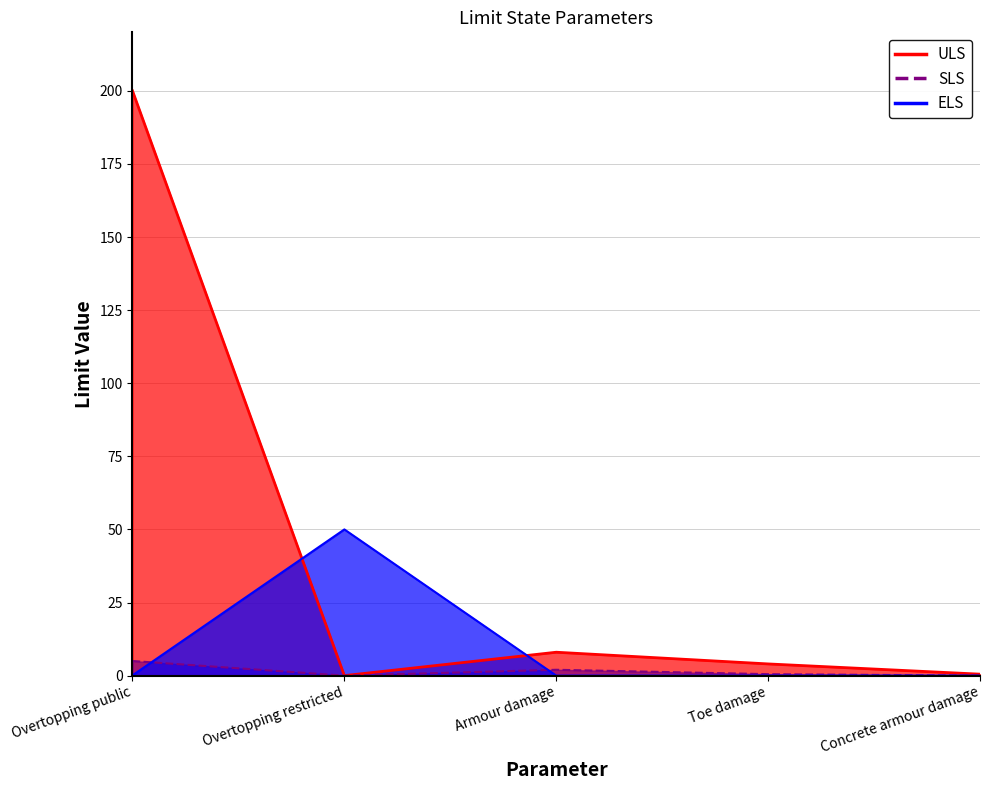

How many data points in SLS are above 0?

3